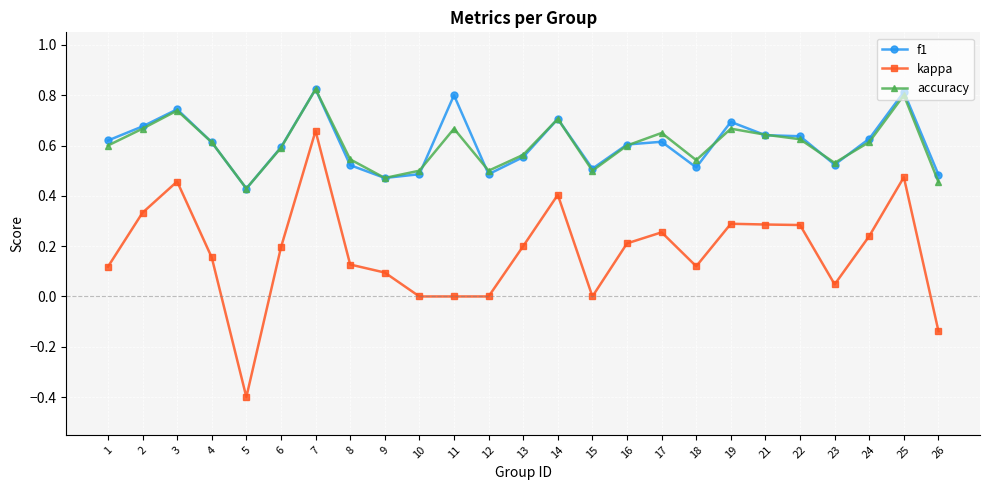

Which series has the widest spread of values?

kappa